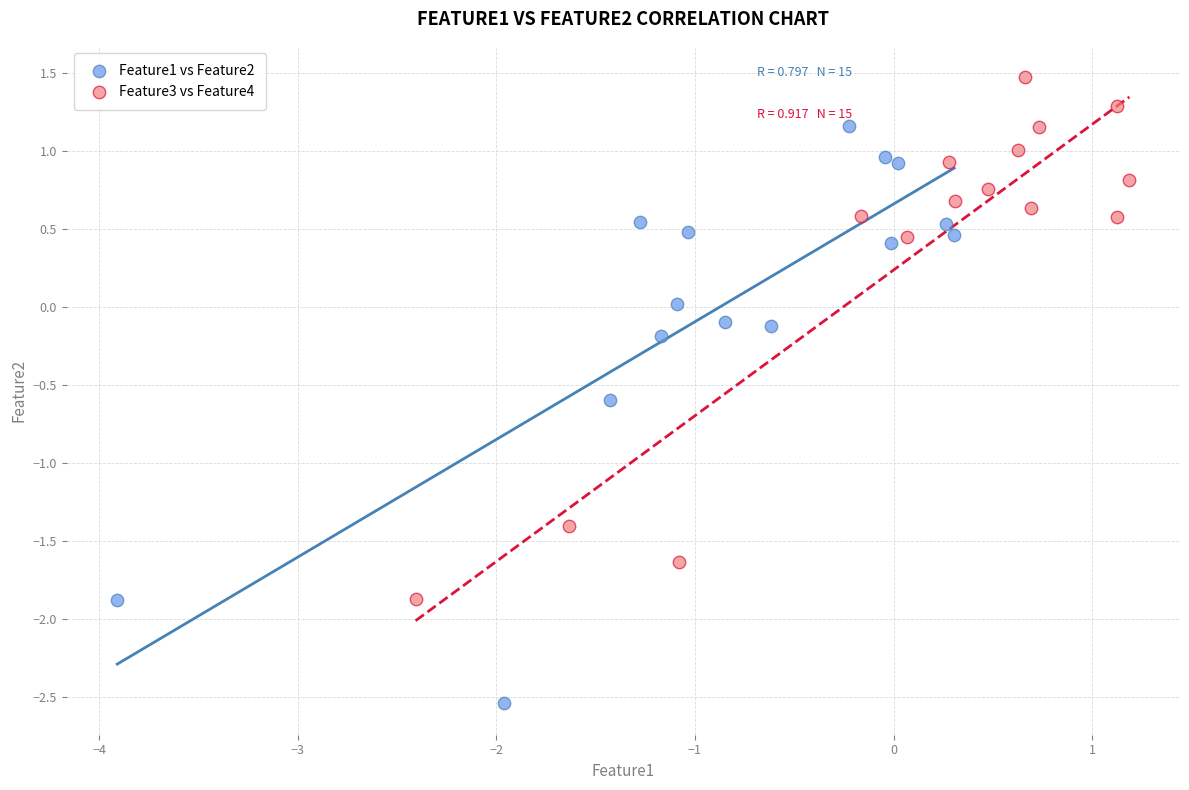

Which series contains the lowest Y value?

Feature1 vs Feature2